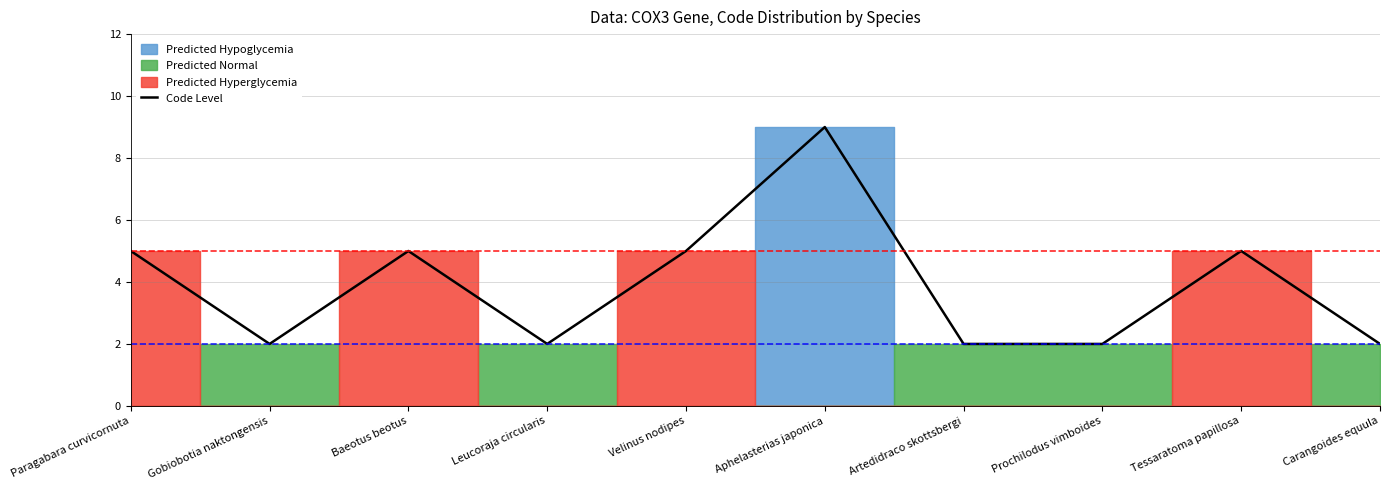

Reading left to right, extract all data points from this chart.

5	2	5	2	5	9	2	2	5	2